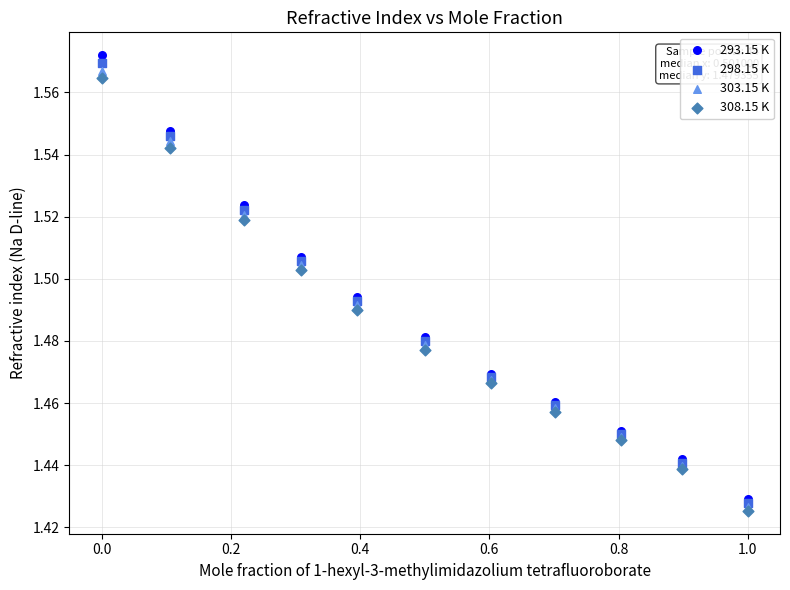

What are all the series names shown in the legend?

293.15 K, 298.15 K, 303.15 K, 308.15 K